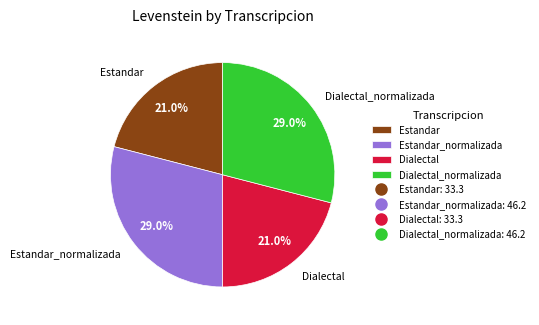

To the nearest percent, what portion does Estandar_normalizada represent?

29%